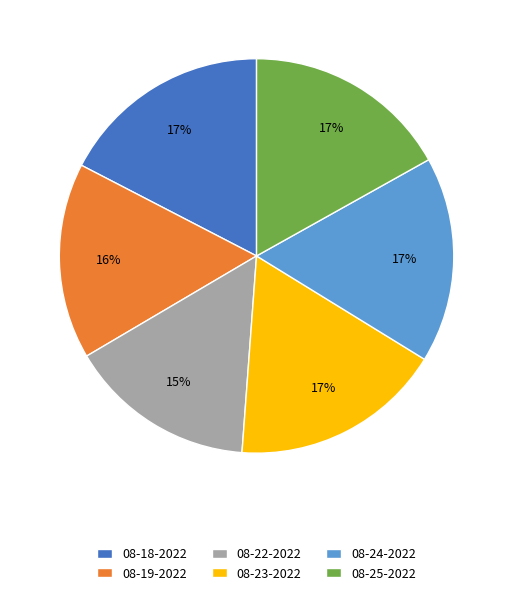

Which slice is the smallest?

08-22-2022